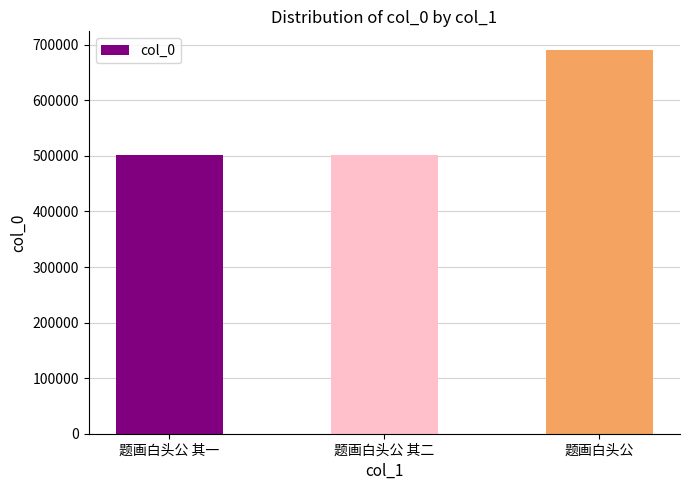

What is the label of the 2nd bar from the left?

题画白头公 其二